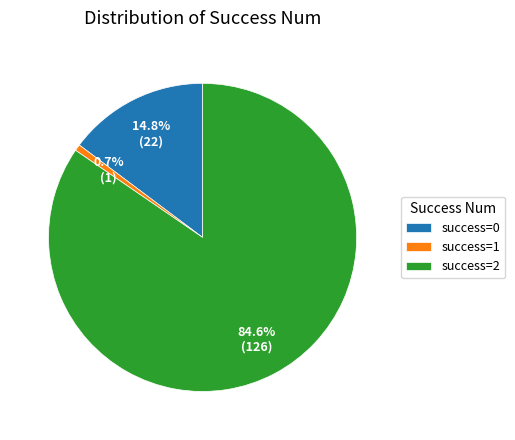

How many segments does this pie chart have?

3